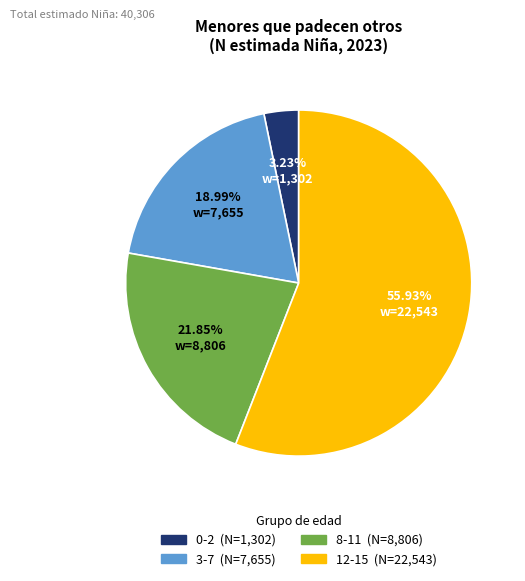

To the nearest percent, what percentage of the pie is 12-15?

56%